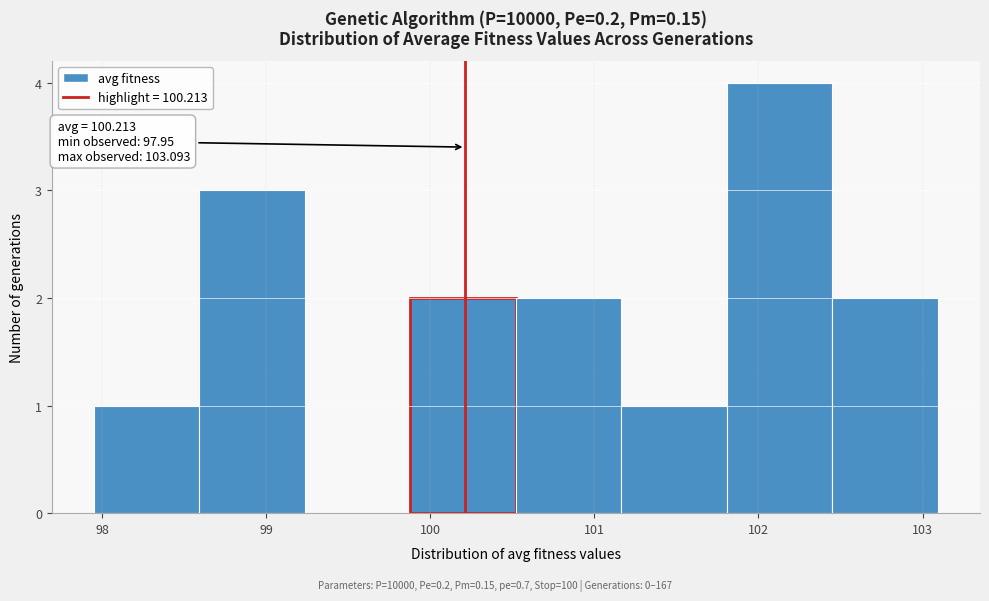

Which range on the x-axis has the tallest bar?

101.8 to 102.5